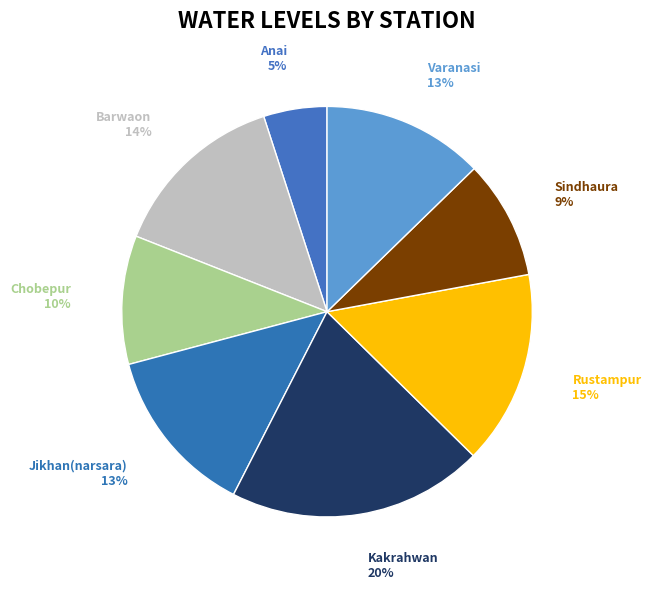

To the nearest percent, what is the combined percentage of Kakrahwan and Varanasi?

33%